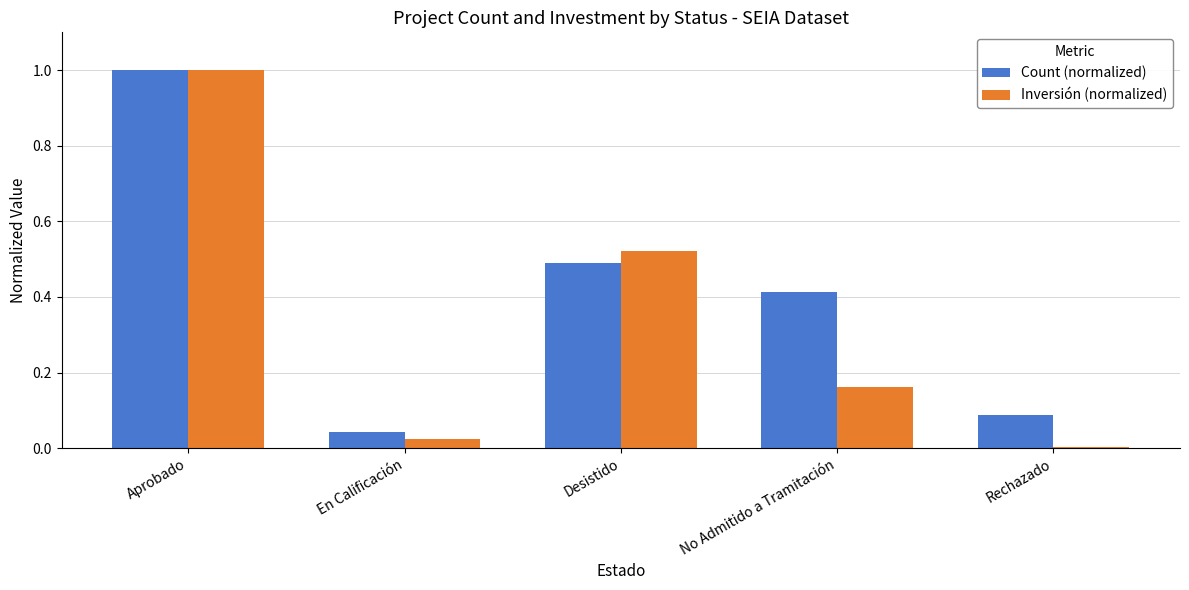

How many categories are shown in the chart?

5